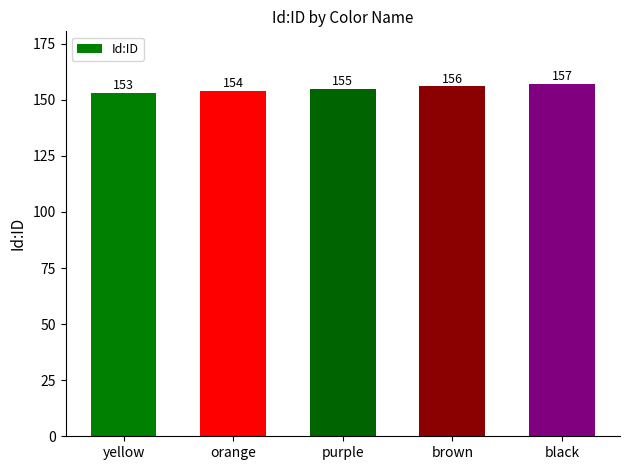

What is the label of the 4th bar from the left?

brown